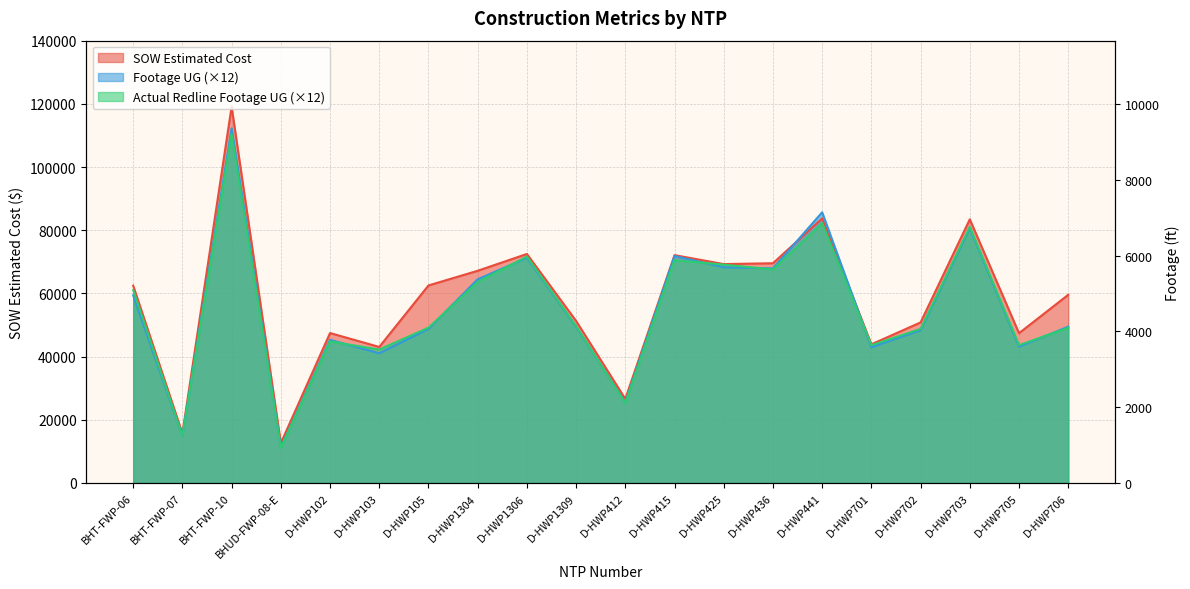

Where does the Actual Redline Completed Footage UG series first go above 49656?

BHT-FWP-06